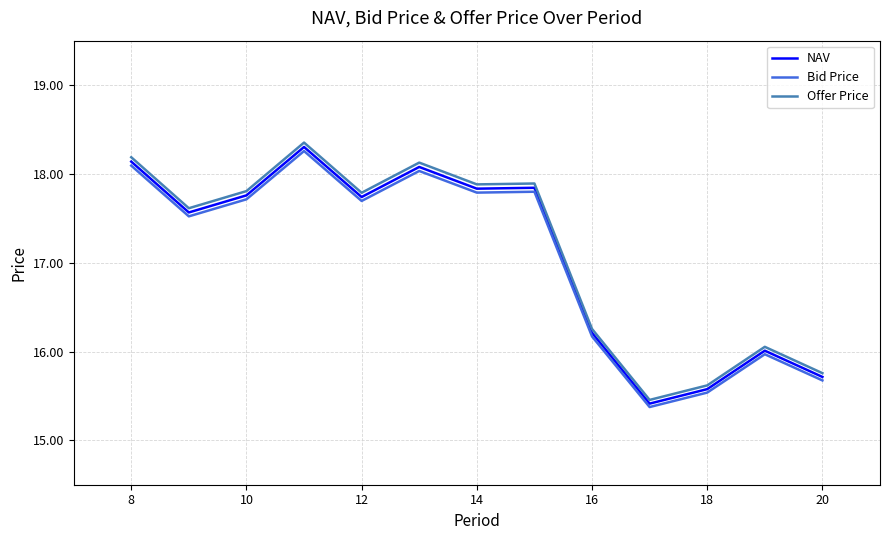

Which series has the widest spread of values?

Offer Price